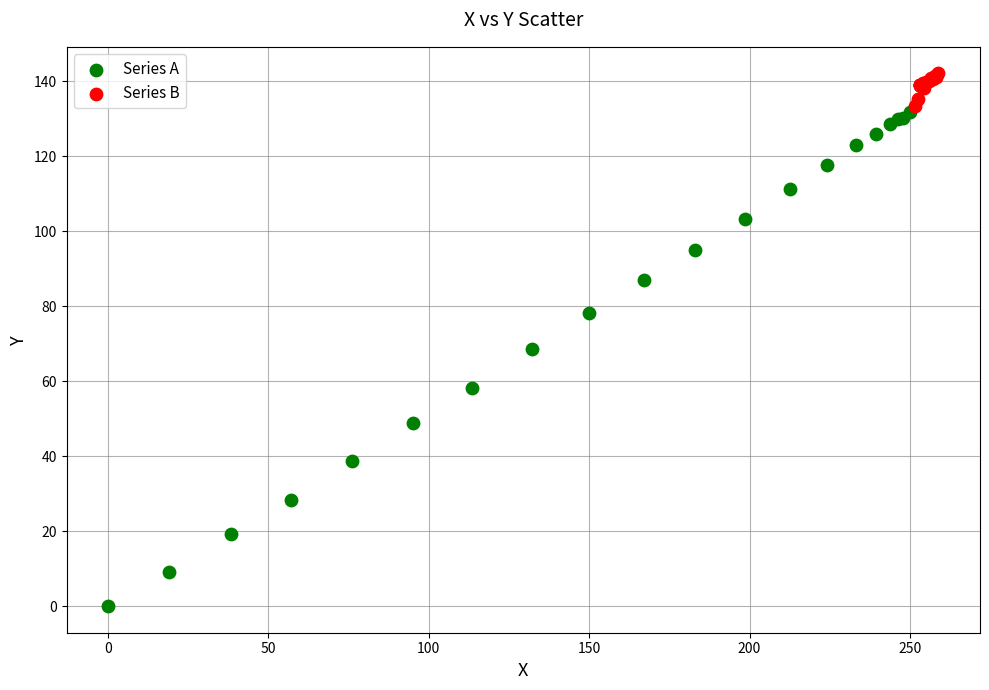

Which series has the widest spread of Y values?

Series A